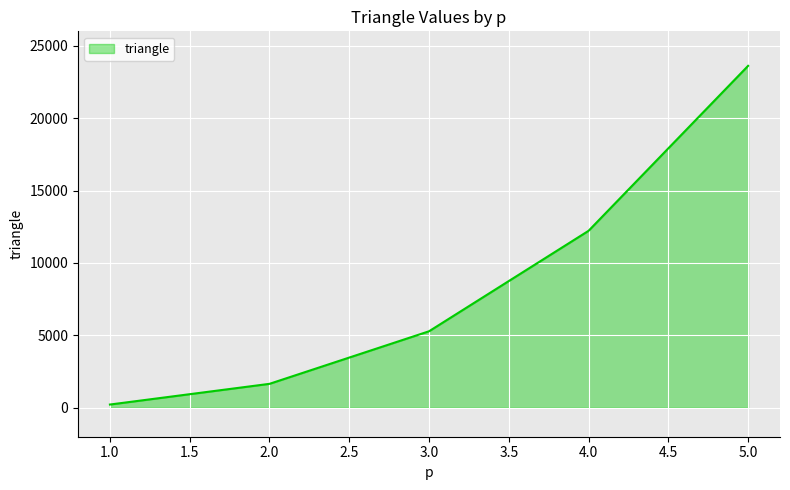

Which has a higher value, 4.0 or 3.0?

4.0